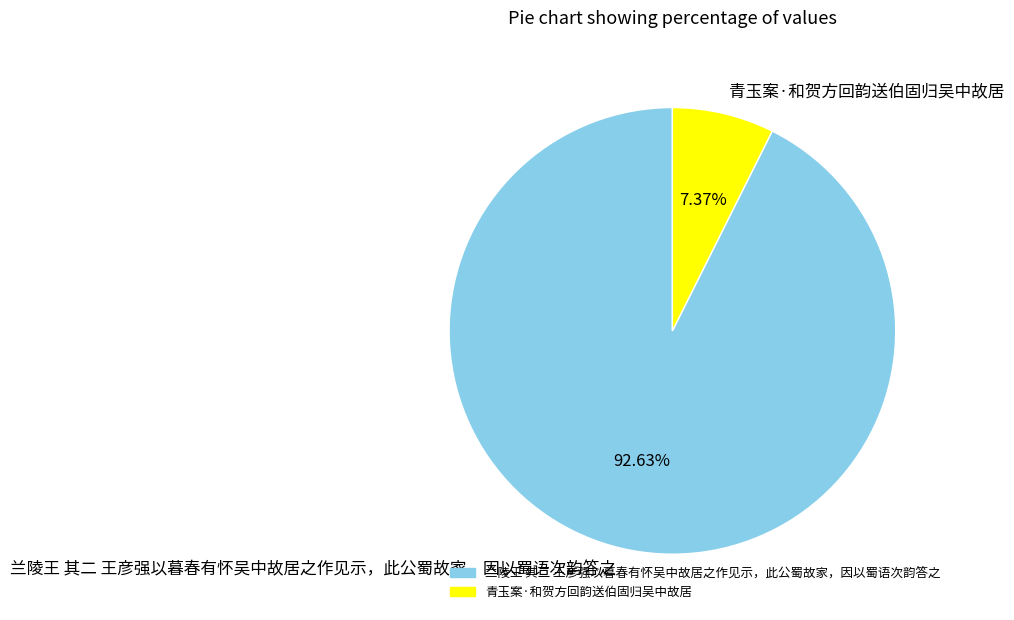

Does 青玉案·和贺方回韵送伯固归吴中故居 represent more than half of the total?

No